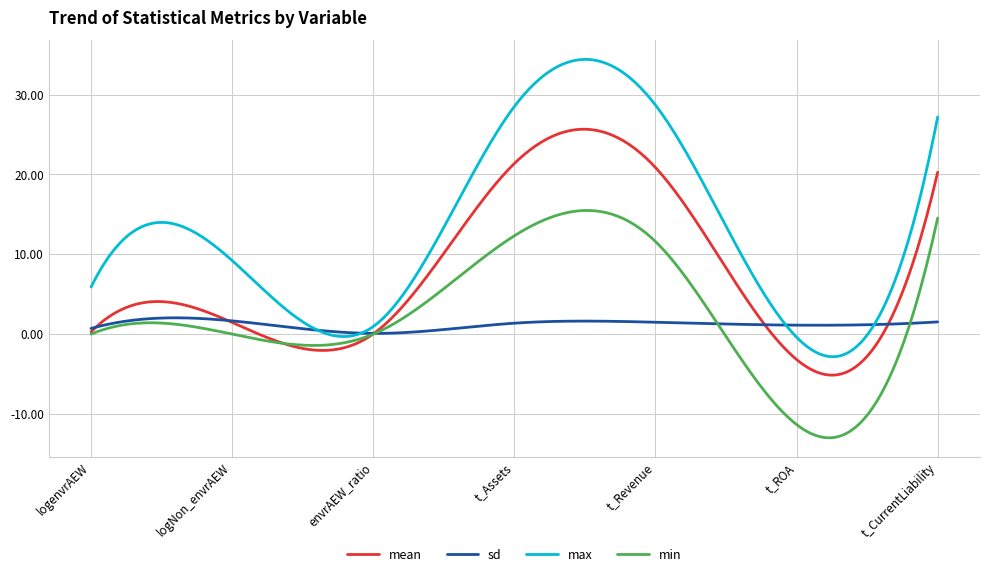

Rank the series by their maximum value, from highest to lowest.

max, mean, min, sd